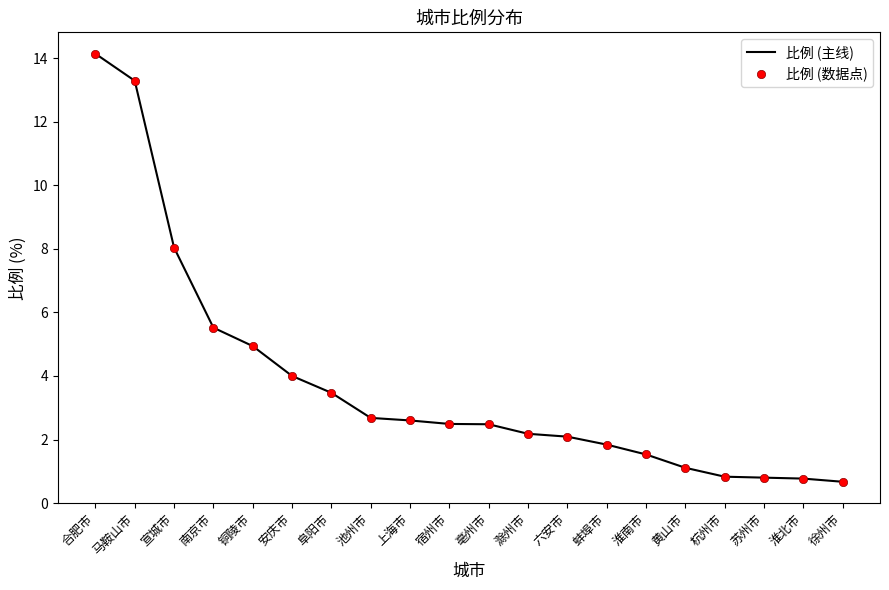

True or false: 比例 (主线) and 比例 (数据点) intersect in this chart.

False